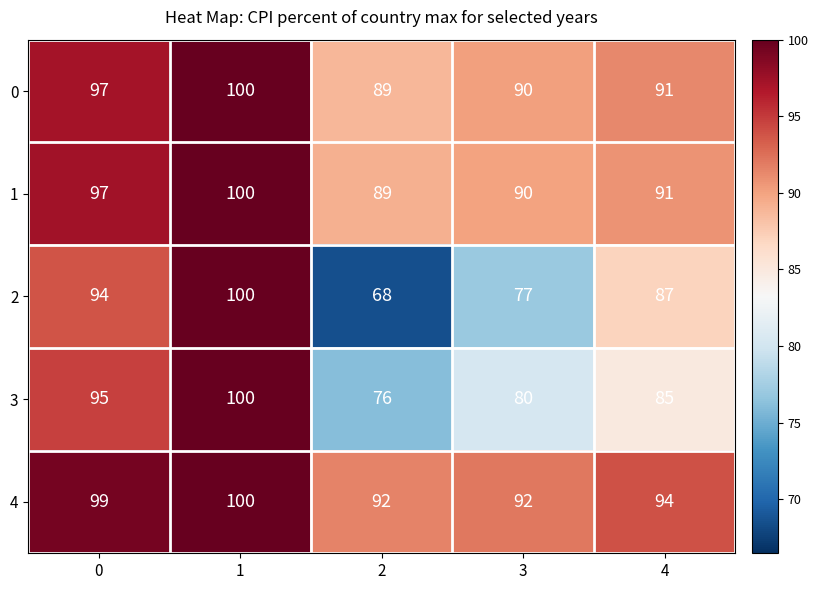

Is the value of 1 at 1 greater than the value of 2 at 2?

Yes